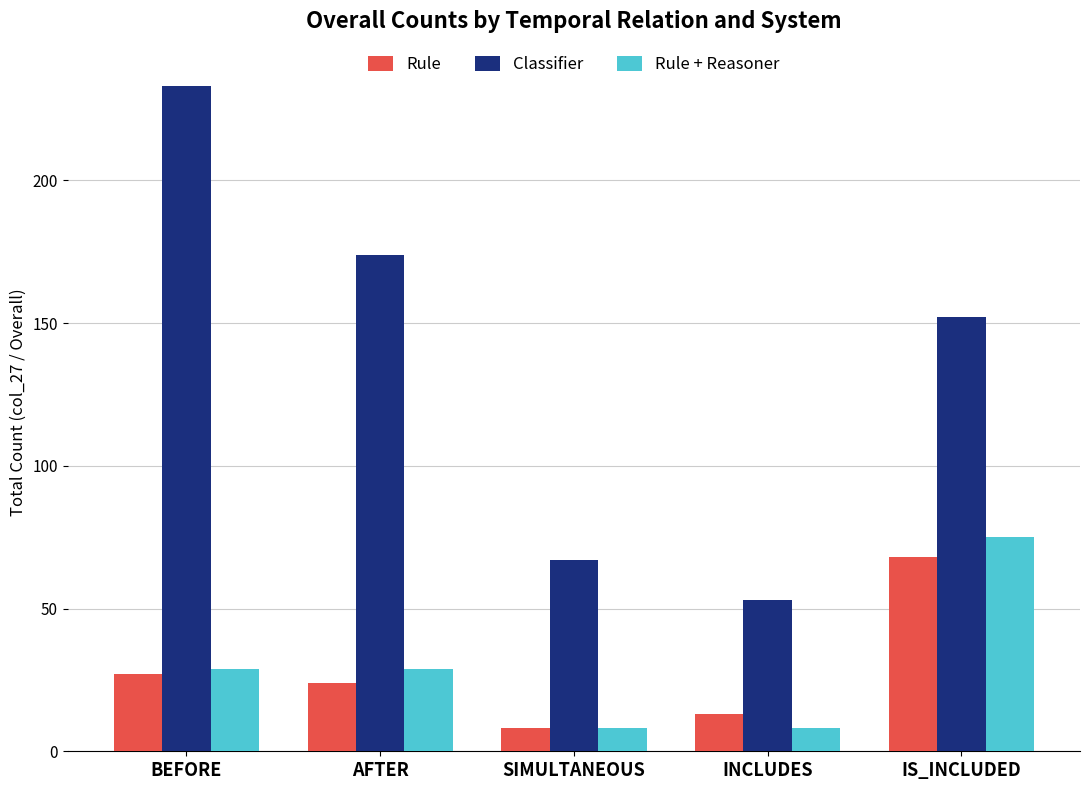

How many groups of bars are there?

5